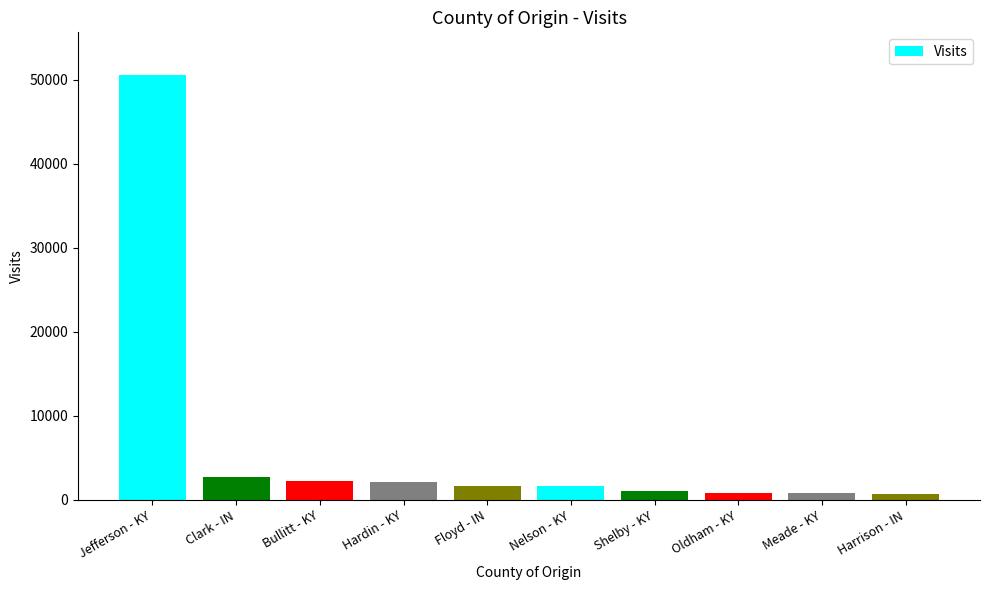

What is the greatest value displayed?

50614